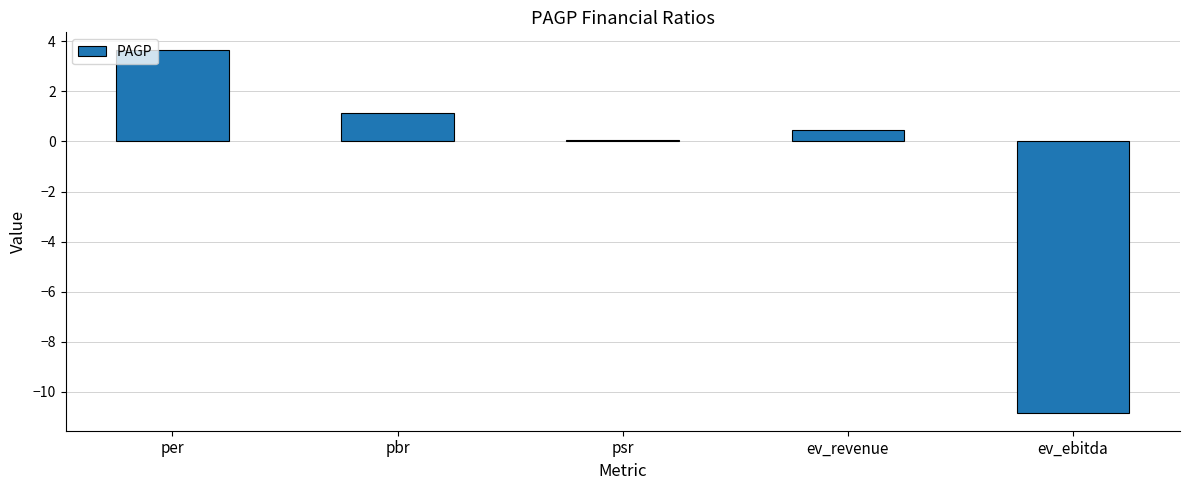

What is the value of the 3rd bar from the left?

0.1